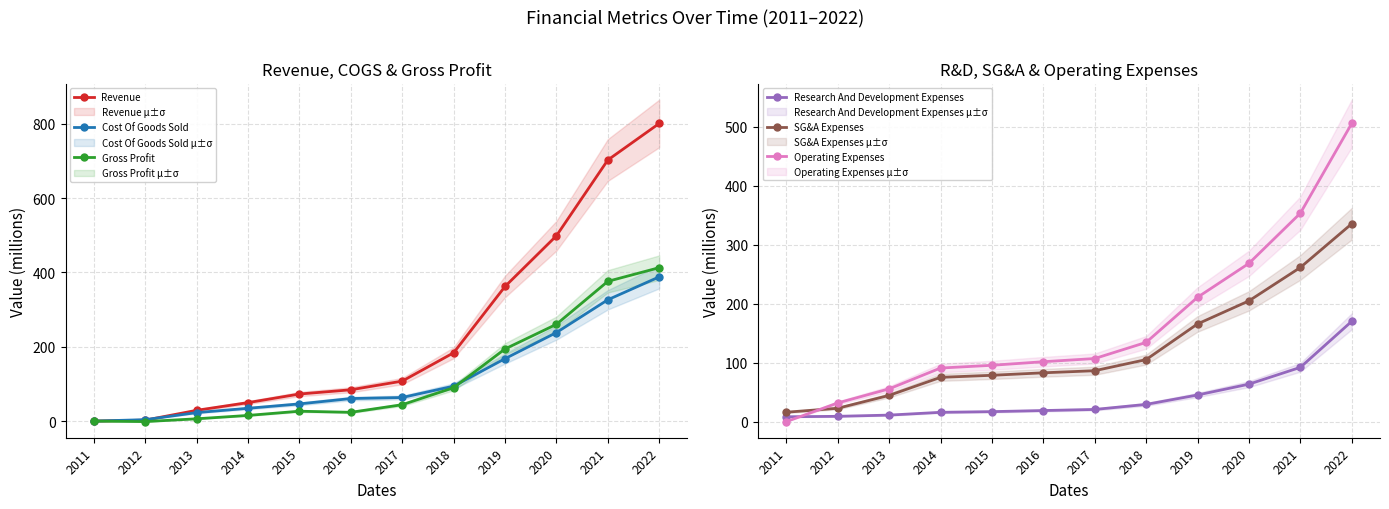

Which has a higher value, 2014 or 2018?

2018